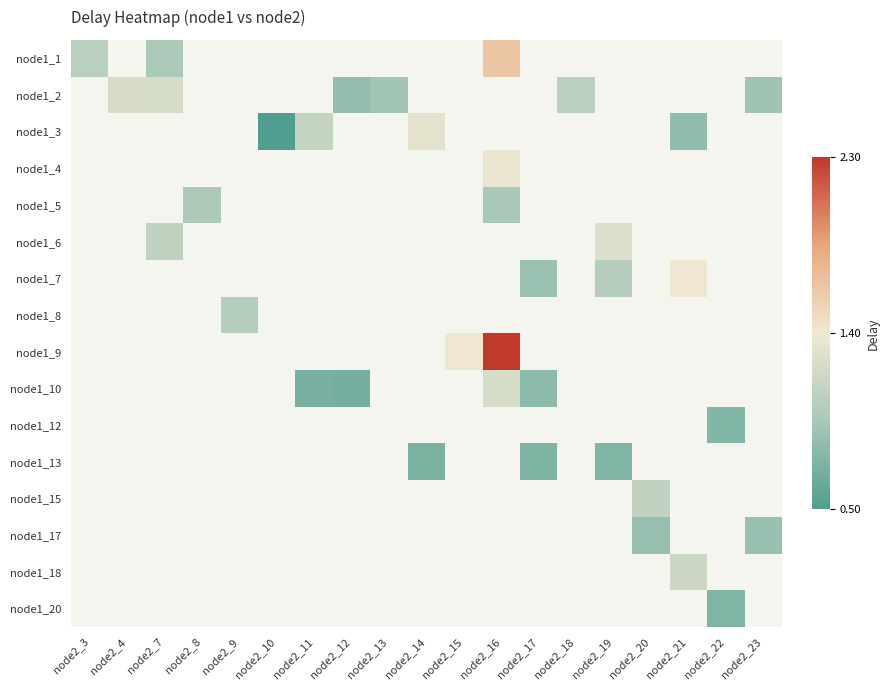

How many values in the node1_3 series are below 1?

2